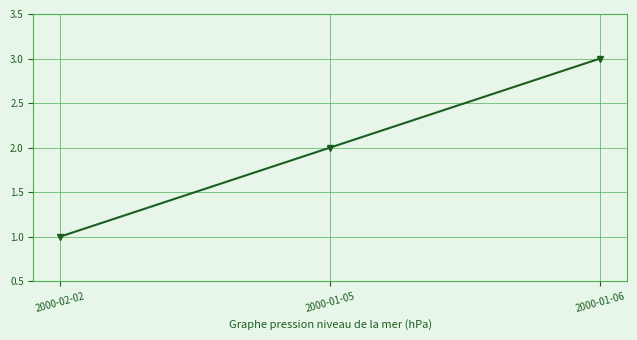

What is the value of the 2nd point from the left?

2